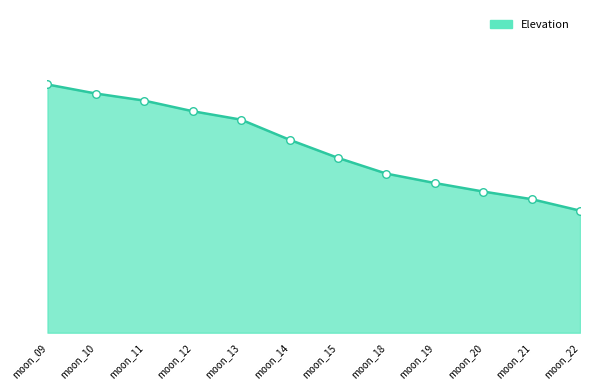

Is this an area chart (filled region under the line)?

Yes